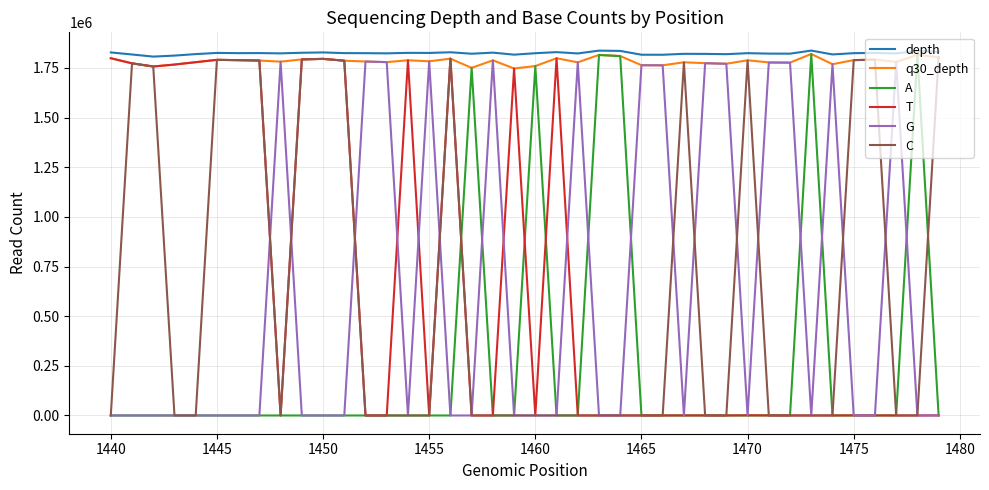

Which series has the widest spread of values?

A